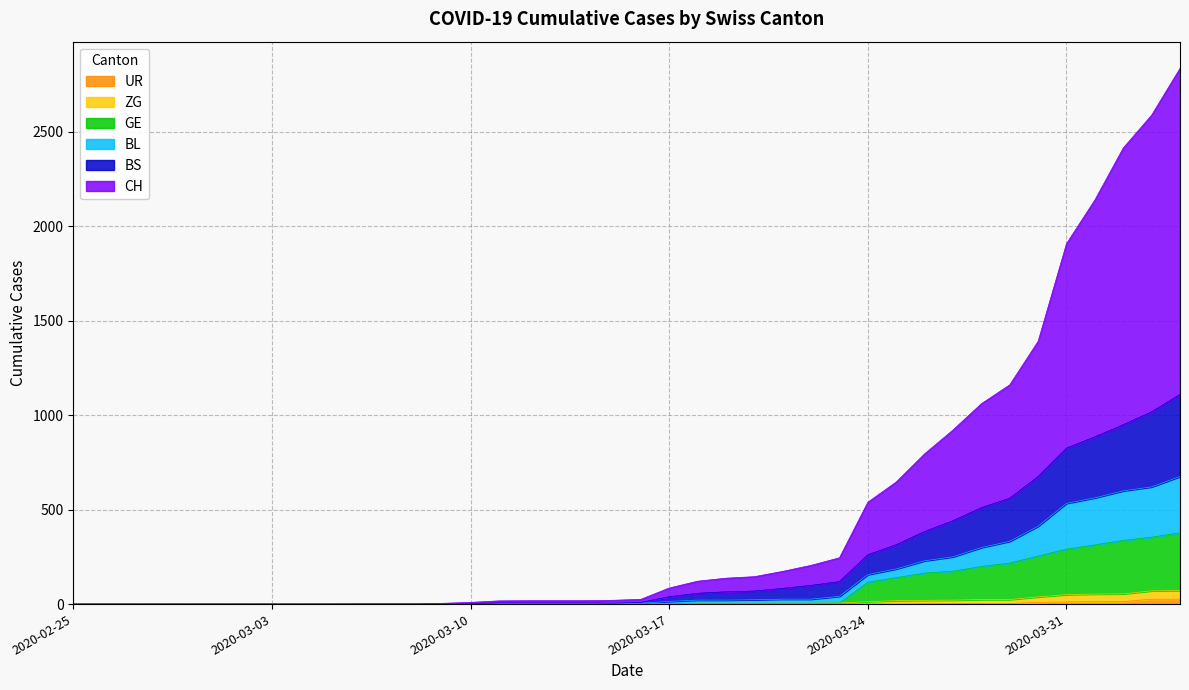

How many data points in CH are above 25?

19